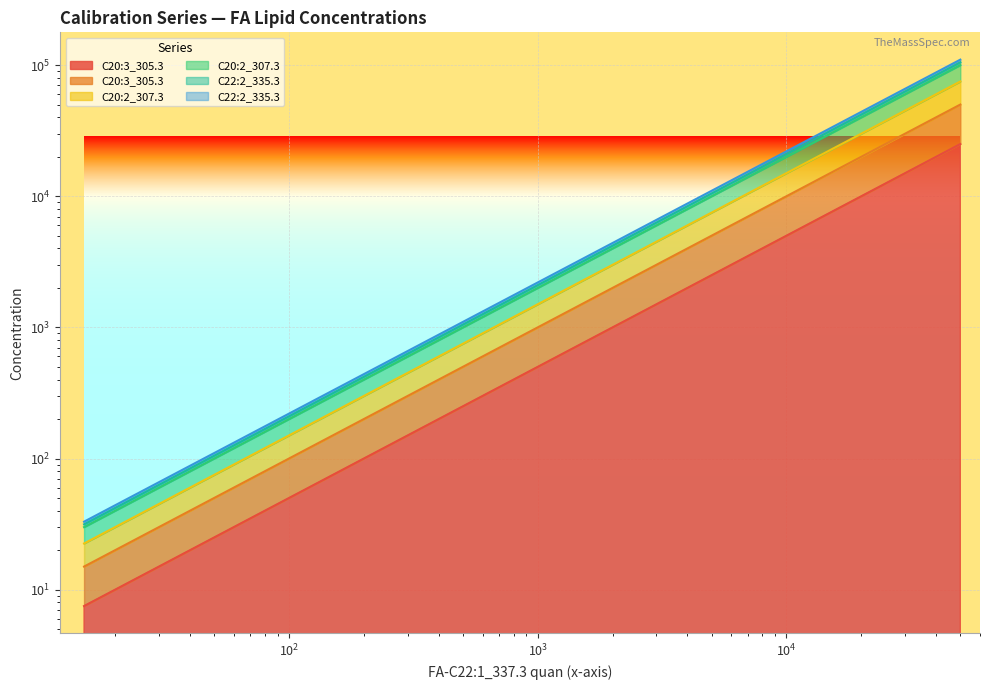

At which category is the sum across all series the highest?

Cal 1